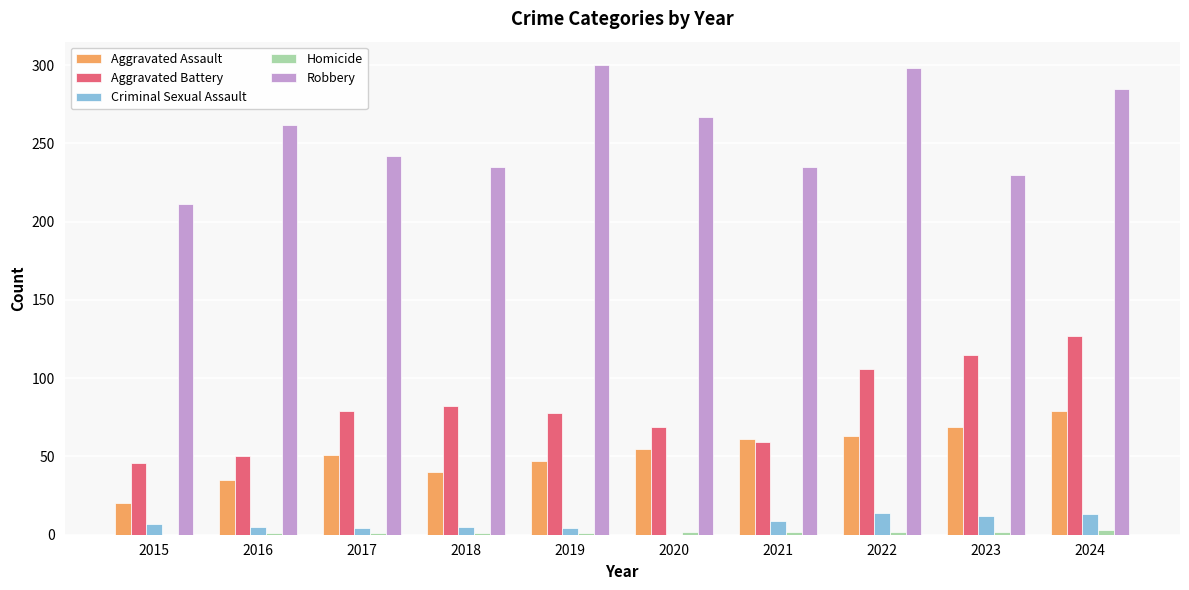

What is the average value of the Aggravated Battery series?

81